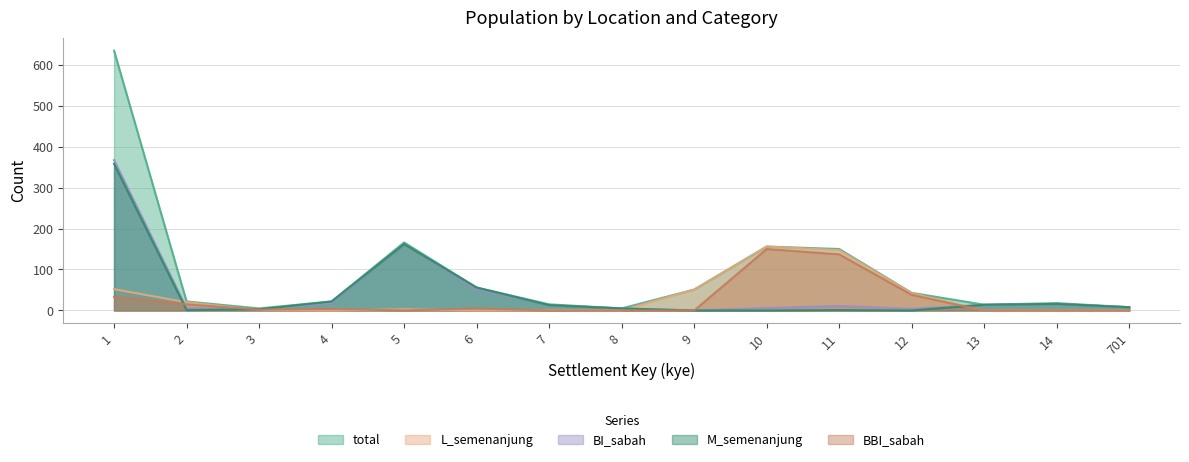

Which has a higher value, 2 or 14?

2